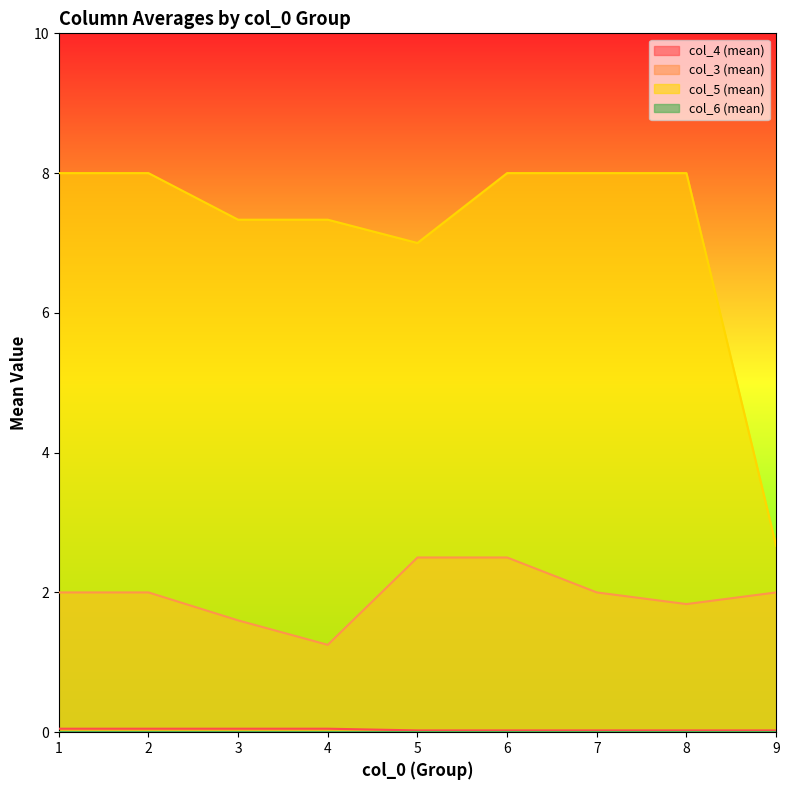

Is it true that col_3 (mean) equals 1.2 at 4?

True